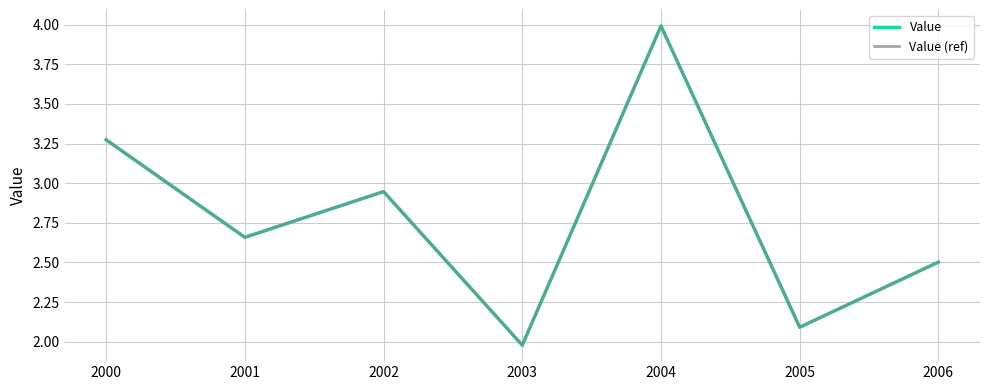

True or false: Value (ref) and Value intersect in this chart.

False